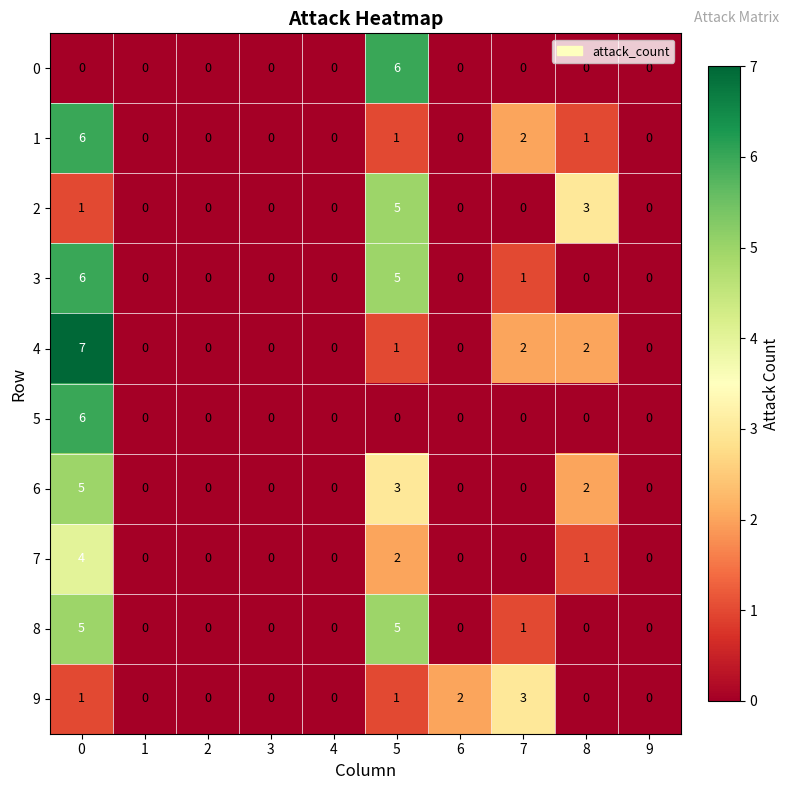

Is it true that 4 equals -5 at 9?

False